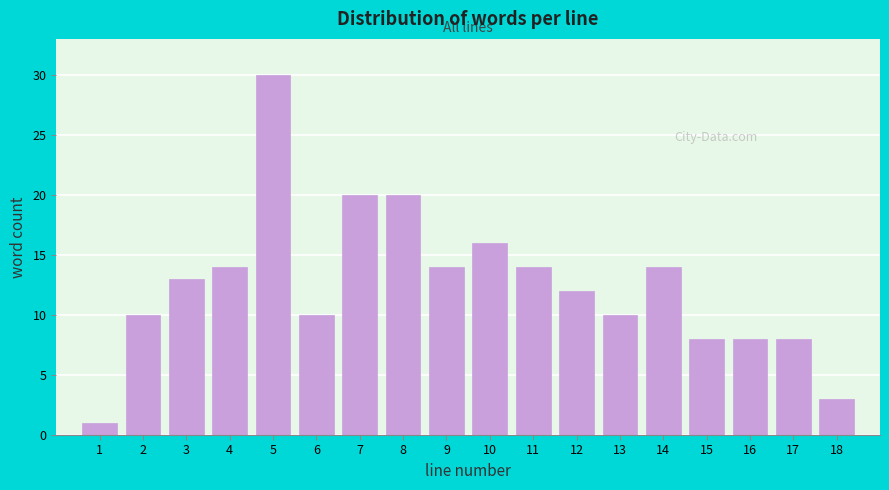

Reading left to right, what are all the values shown in this chart?

1=1	2=10	3=13	4=14	5=30	6=10	7=20	8=20	9=14	10=16	11=14	12=12	13=10	14=14	15=8	16=8	17=8	18=3